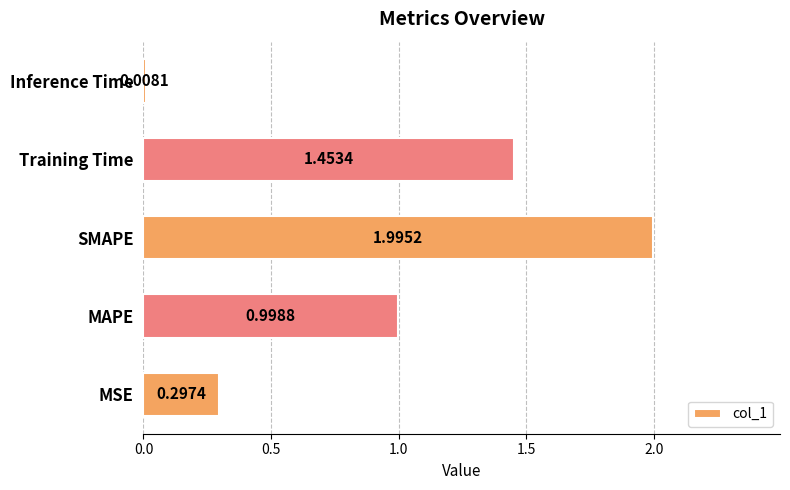

What is the change in value from MAPE to SMAPE?

+1.0